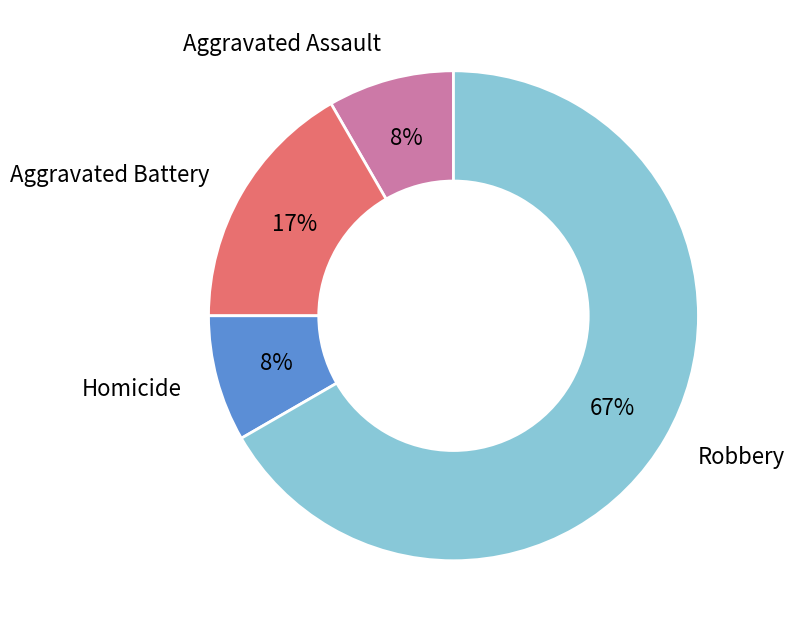

Is there a majority slice in this chart?

Yes